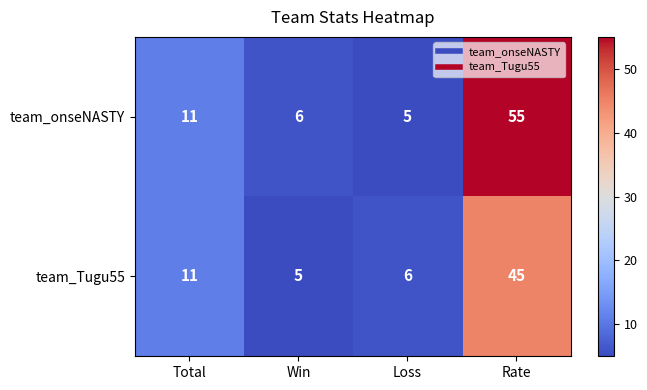

Which series has the largest total across all categories?

team_onseNASTY